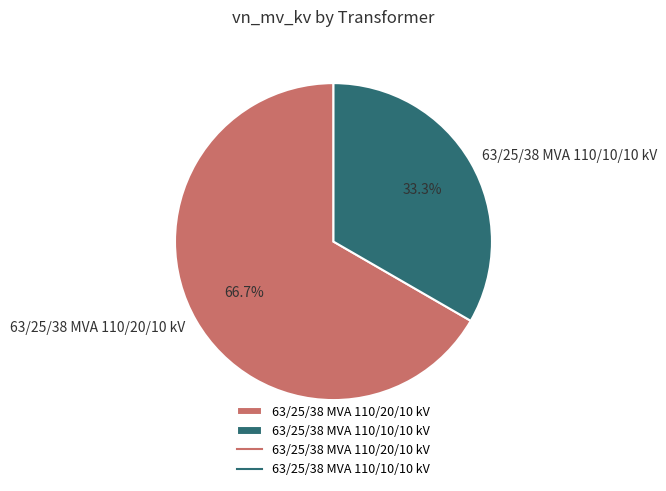

What is the total percentage of 63/25/38 MVA 110/20/10 kV and 63/25/38 MVA 110/10/10 kV?

100.0%